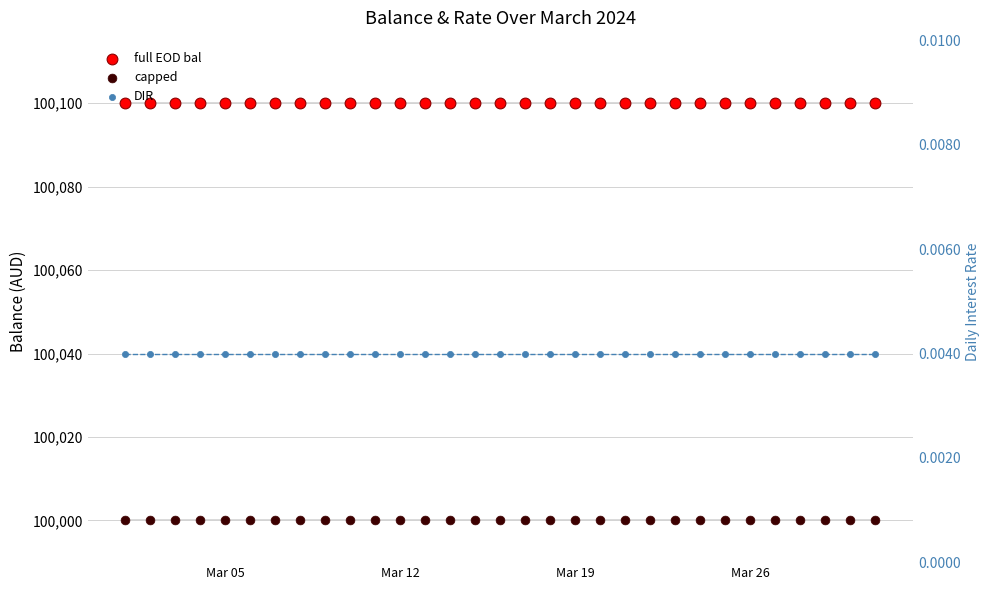

At which category is the sum across all series the highest?

Mar 05